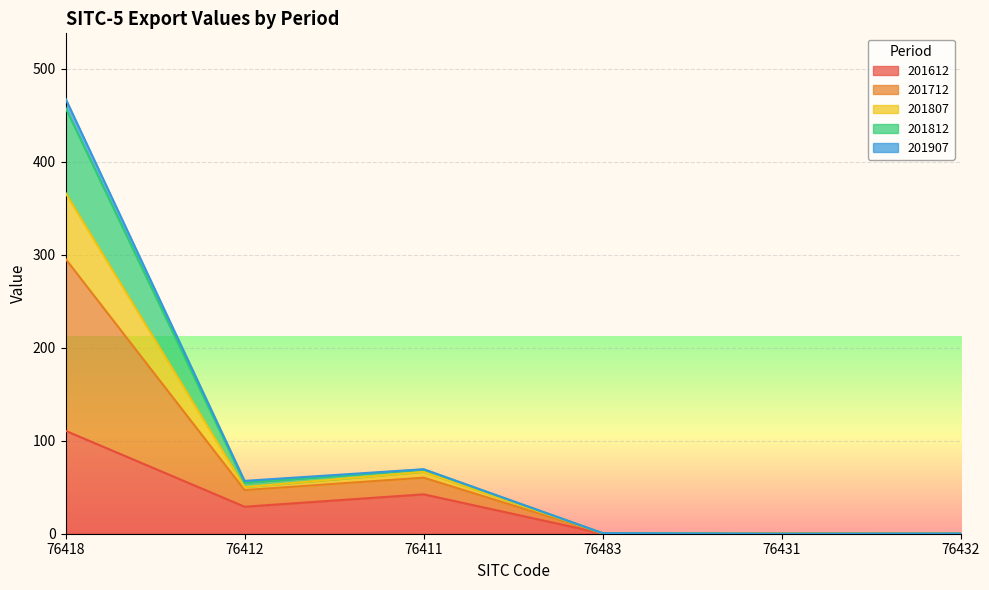

True or false: 201907 has more than 0 points higher than both neighbors.

True